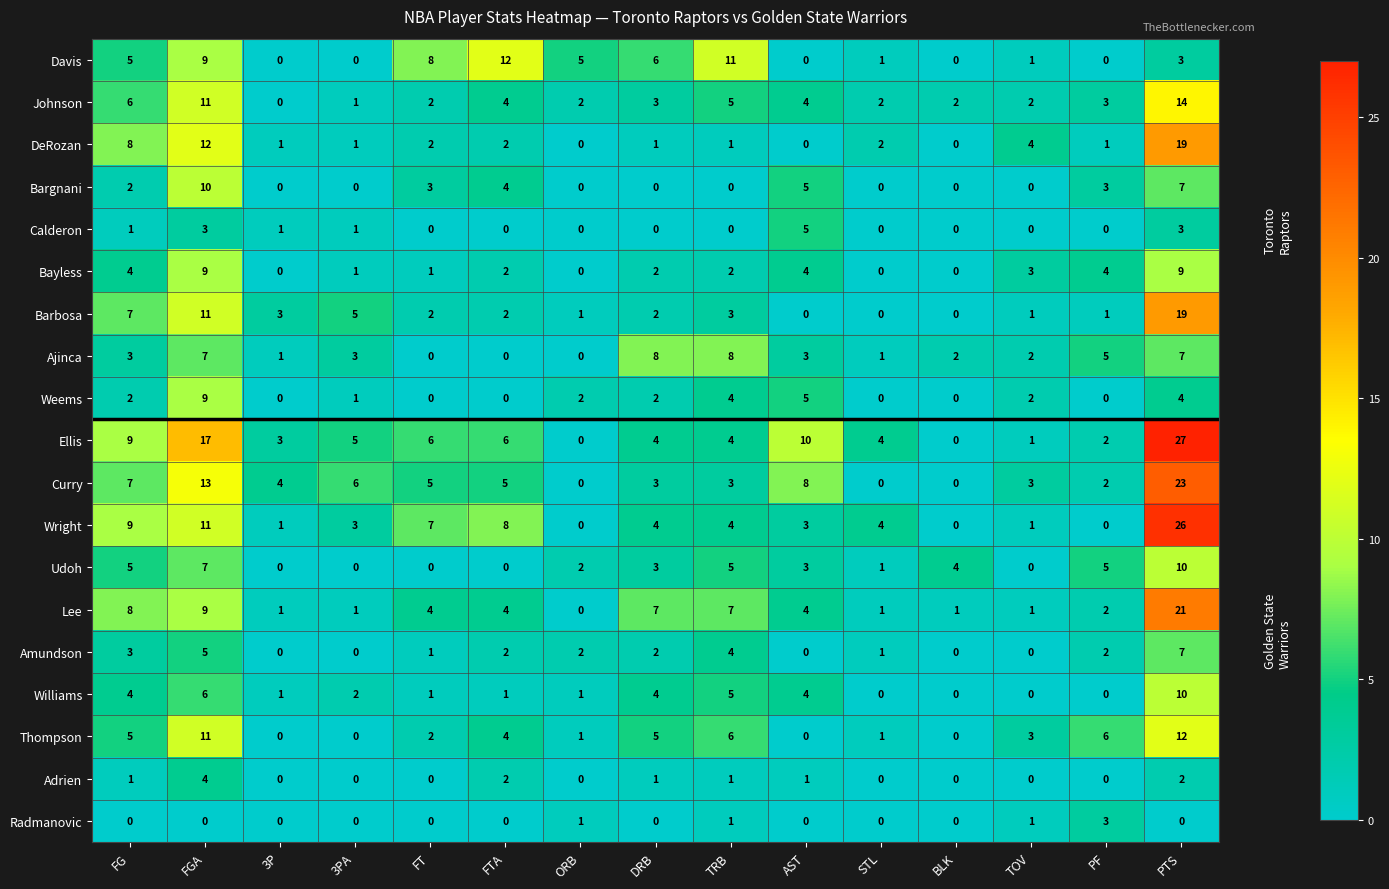

True or false: Thompson has a value of 1 at FG.

False